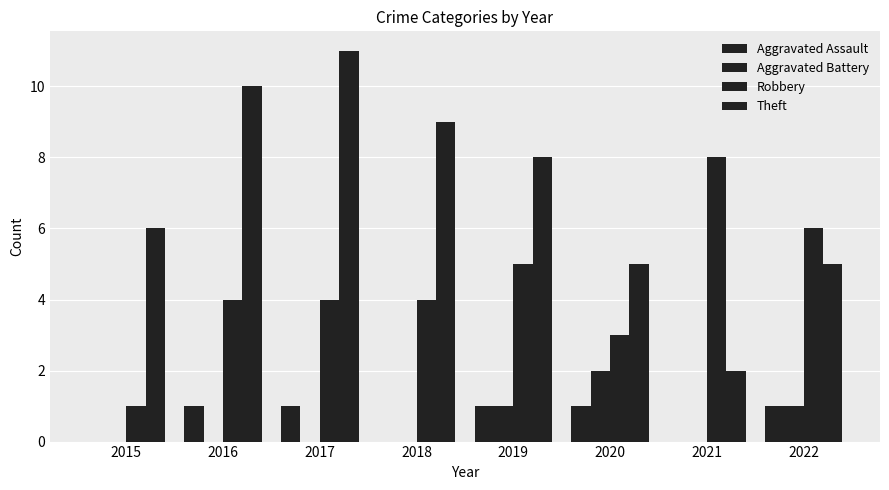

How many distinct data groups are displayed?

4